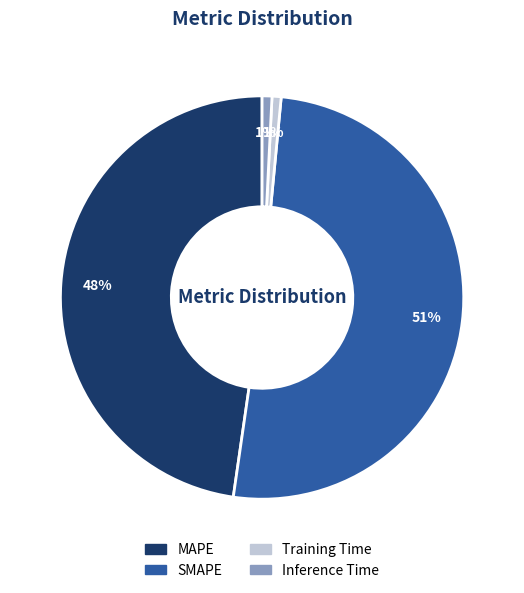

Which category has the biggest portion of the pie?

SMAPE